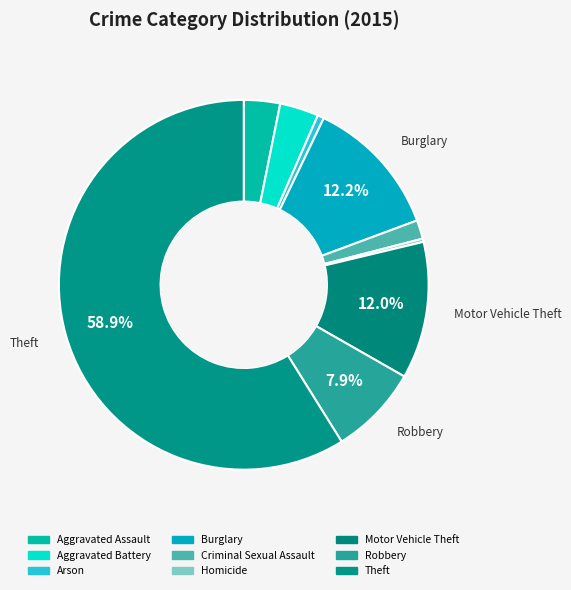

True or false: Arson accounts for 11% of the total.

False